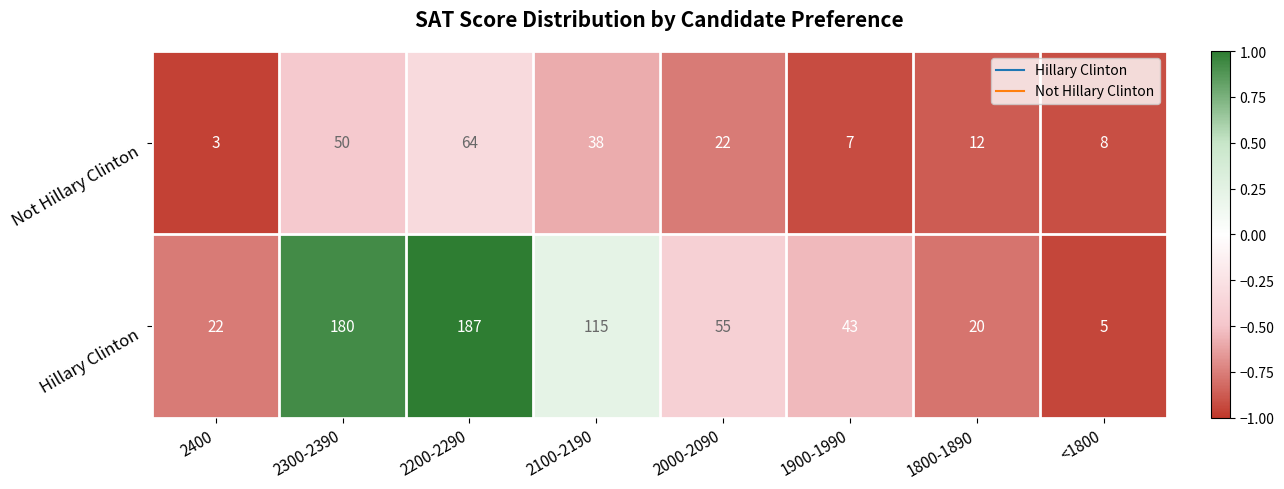

List the series in order of their overall mean, lowest first.

Not Hillary Clinton, Hillary Clinton